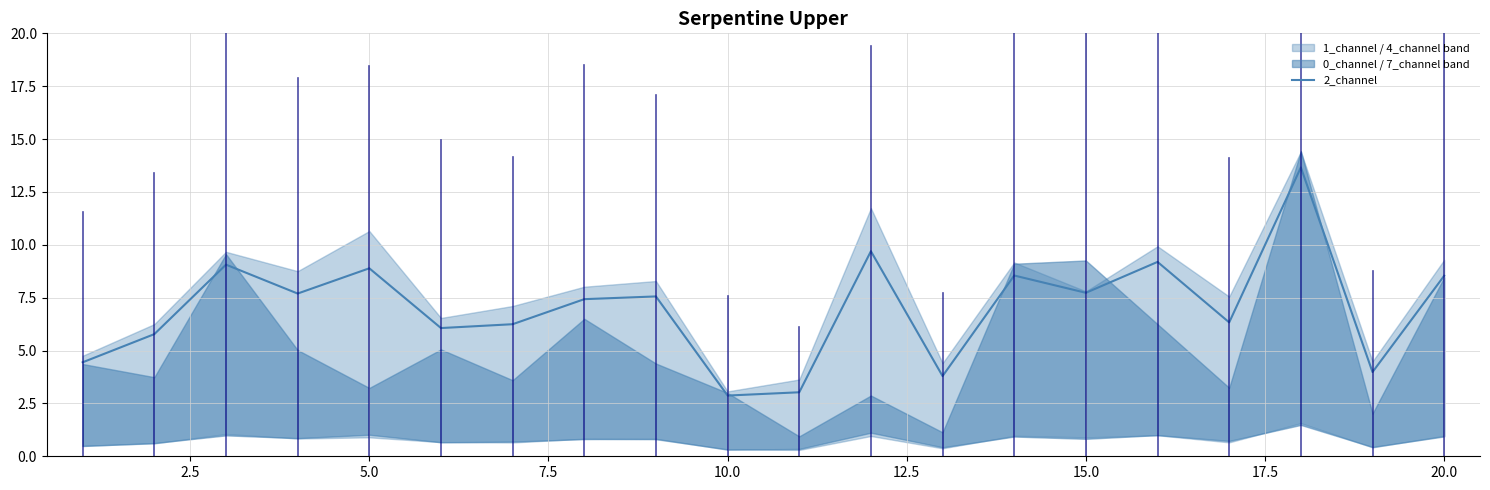

What is the highest value of the 2_channel series?

13.7